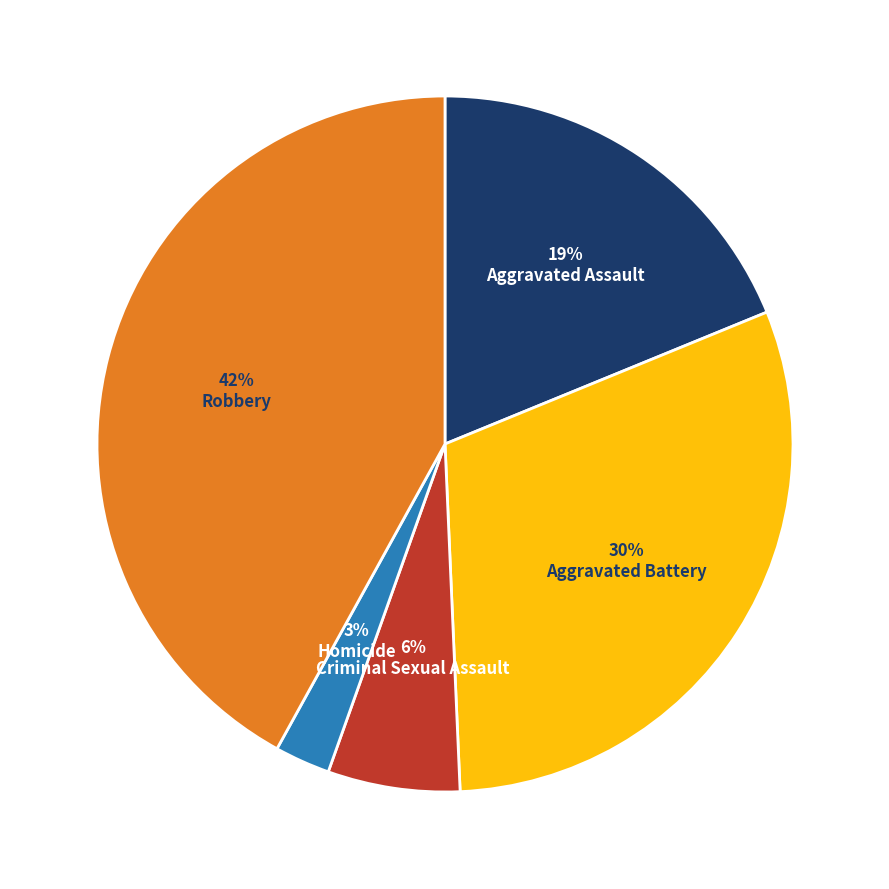

To the nearest percent, what is the difference between the largest and smallest slice percentages?

39%